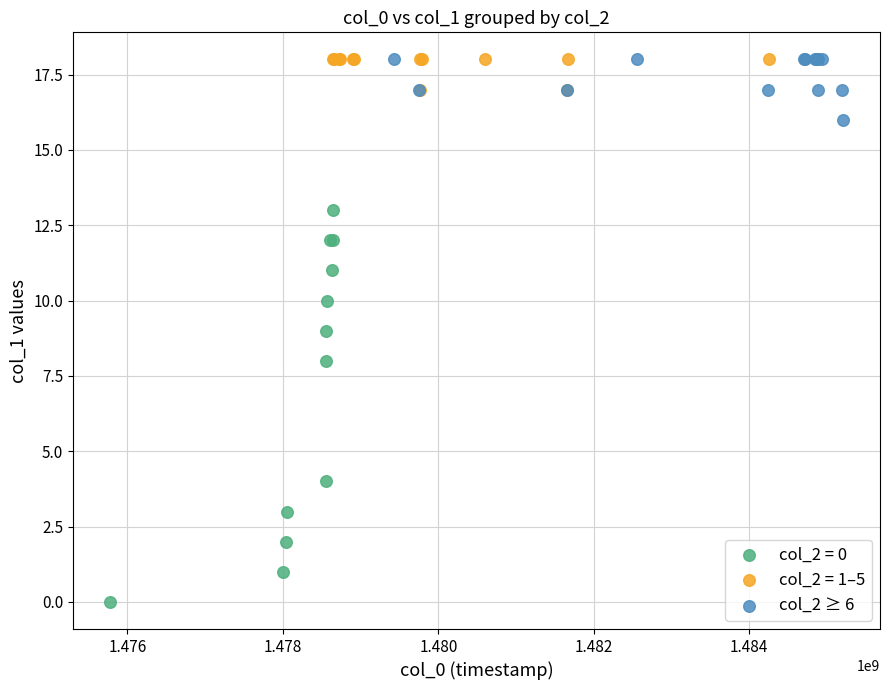

Which series reaches the minimum Y coordinate?

col_2 = 0